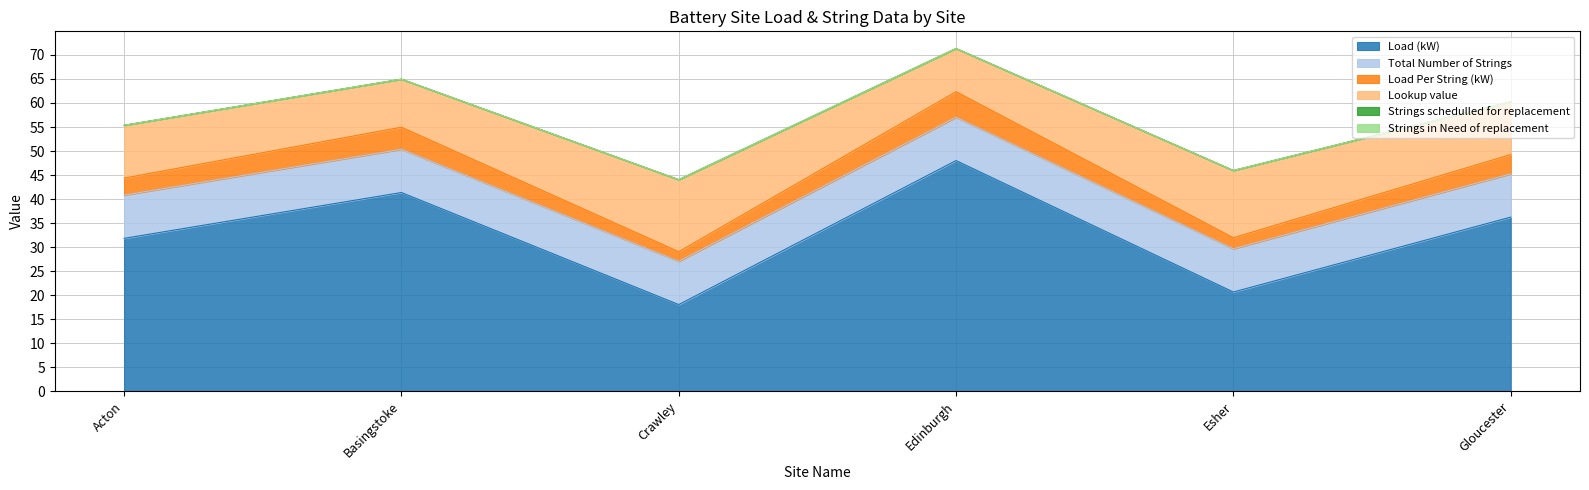

True or false: Lookup value and Load (kW) intersect in this chart.

False